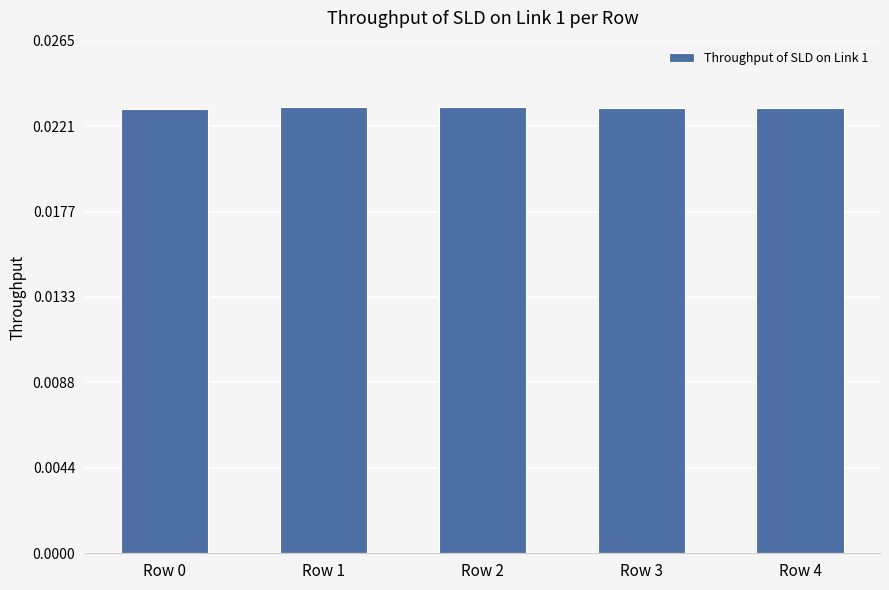

Does the chart contain stacked bars?

No